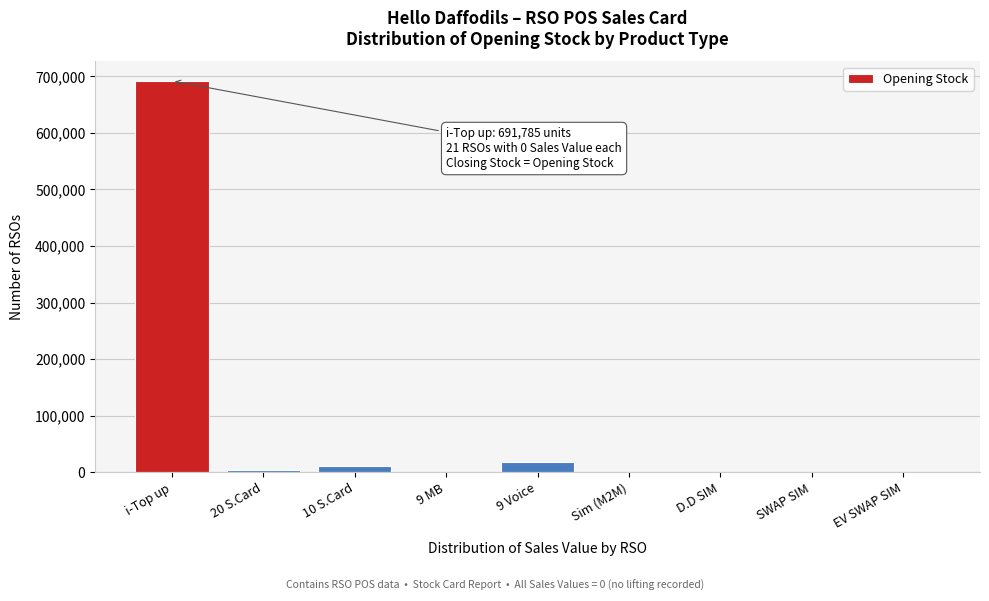

What is the sum of all values?

728341